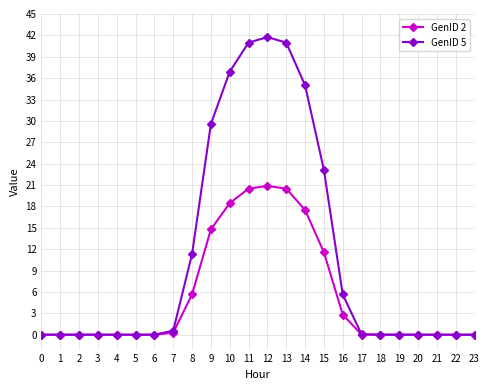

Which series has the largest total across all categories?

GenID 5